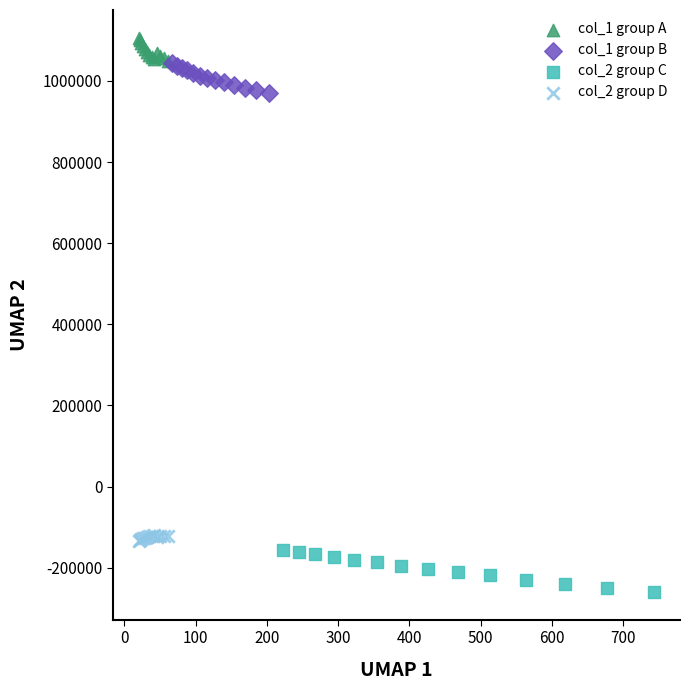

Which series contains the lowest Y value?

col_2 group C